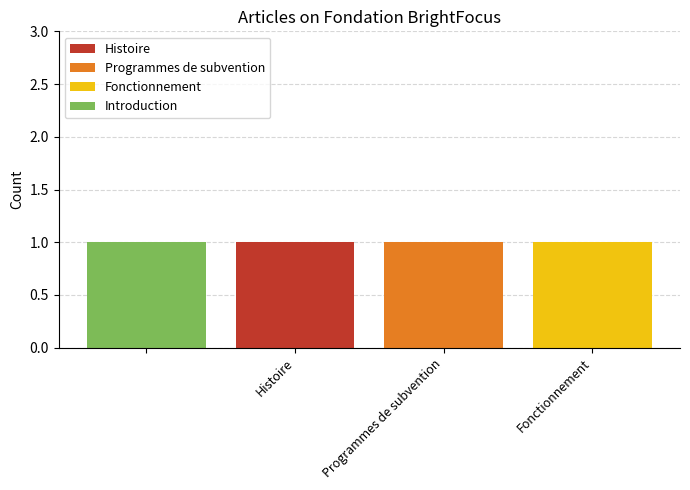

Are the bars grouped side by side (vs. stacked)?

No